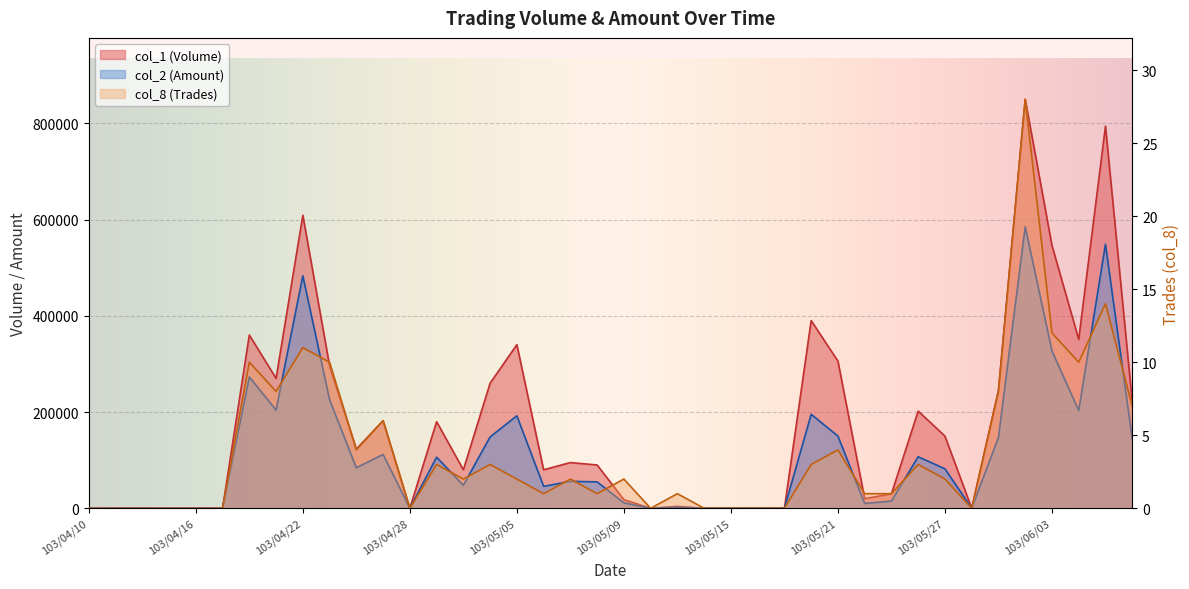

Is it true that col_8 (Trades) equals 8 at 103/05/29?

True